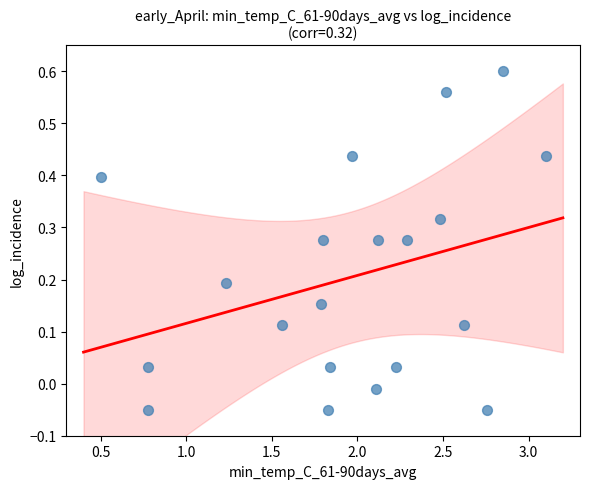

What is the range of X values (max minus min)?

2.6